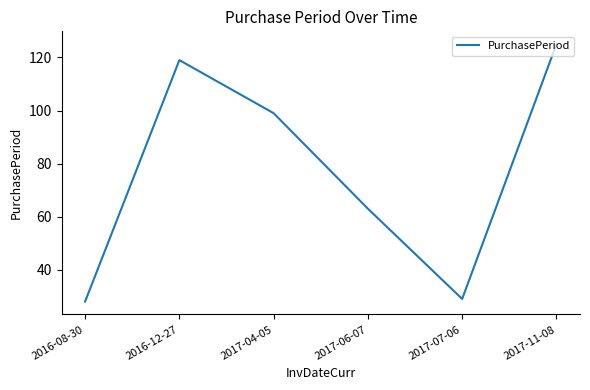

Rank the categories by value from highest to lowest.

2017-11-08, 2016-12-27, 2017-04-05, 2017-06-07, 2017-07-06, 2016-08-30